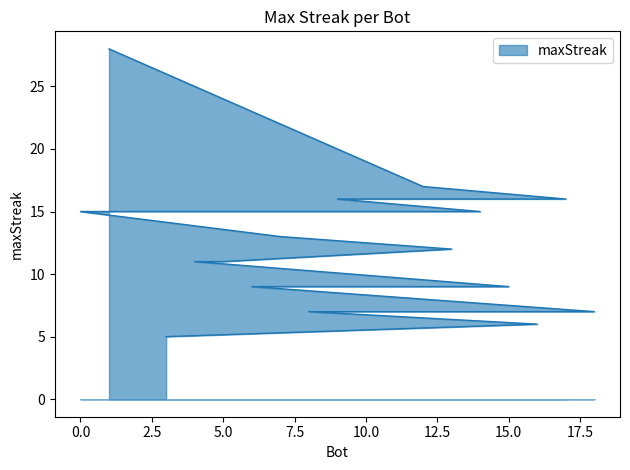

List the labels in order of value, smallest first.

3, 16, 18, 8, 15, 10, 6, 5, 4, 13, 7, 14, 11, 2, 0, 17, 9, 12, 1